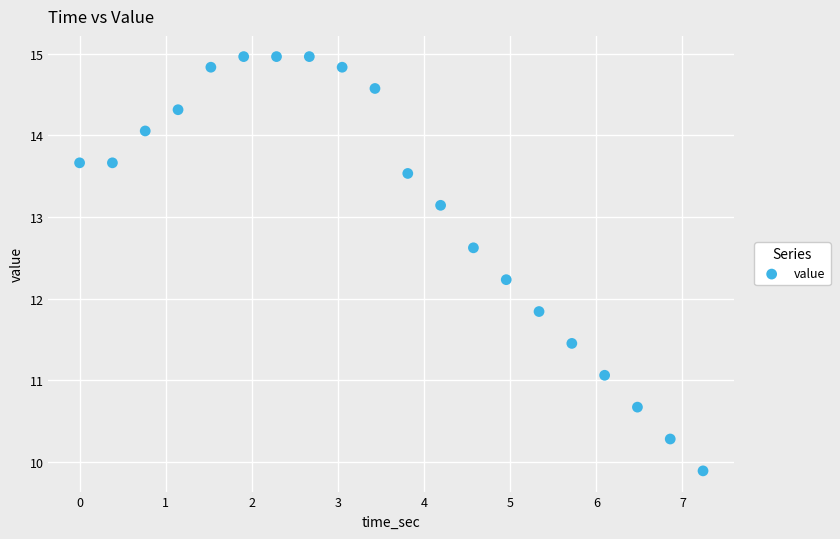

What is the range of X values (max minus min)?

7.2